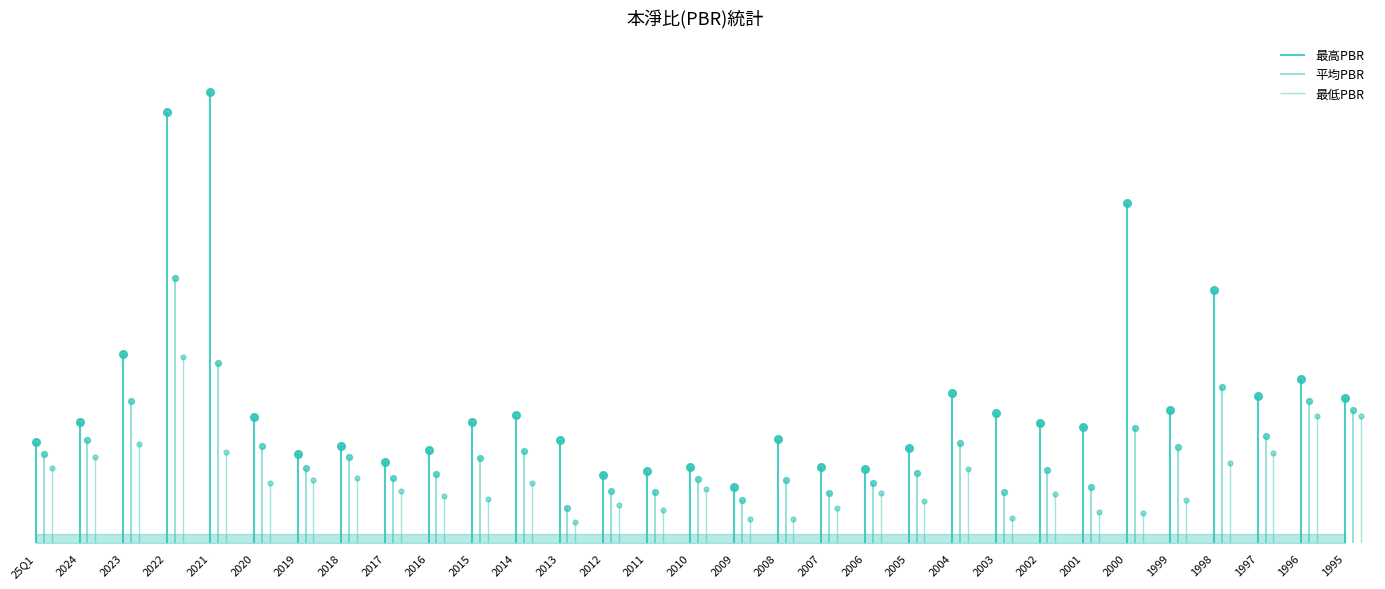

What is the total value across all series at 2010?

2.6